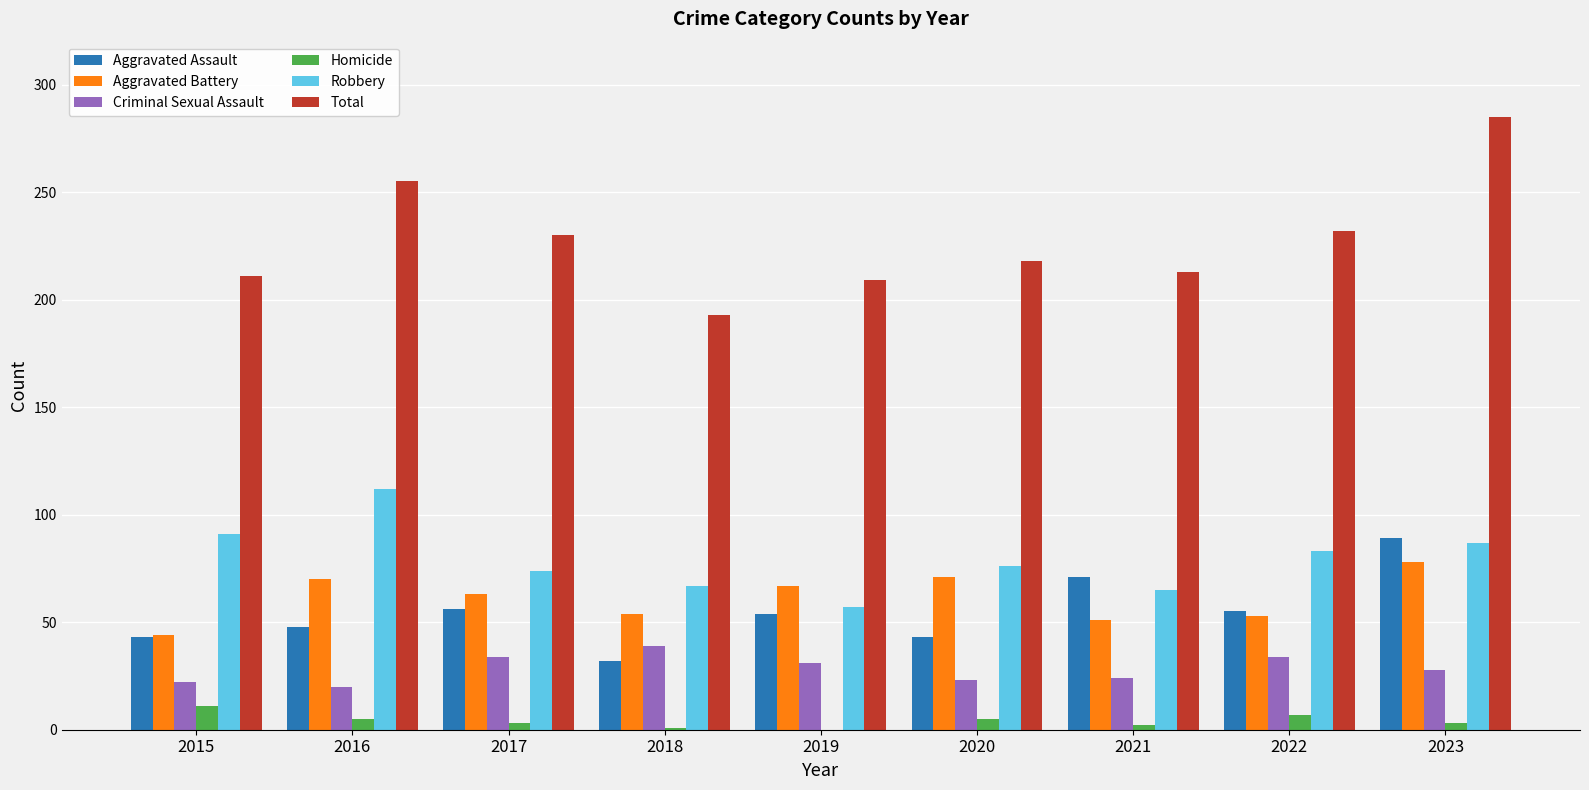

Which category has the highest value in the Criminal Sexual Assault series?

2018